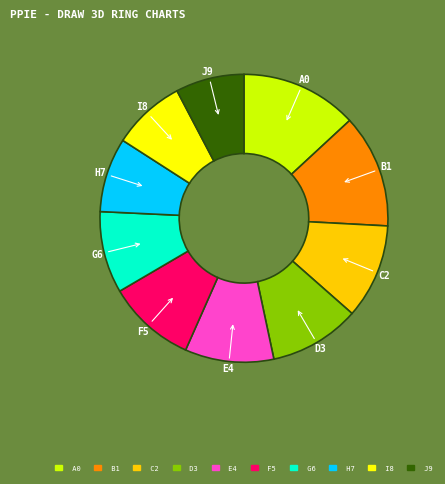

Approximately how many times larger is the value at H7 compared to I8?

1.0